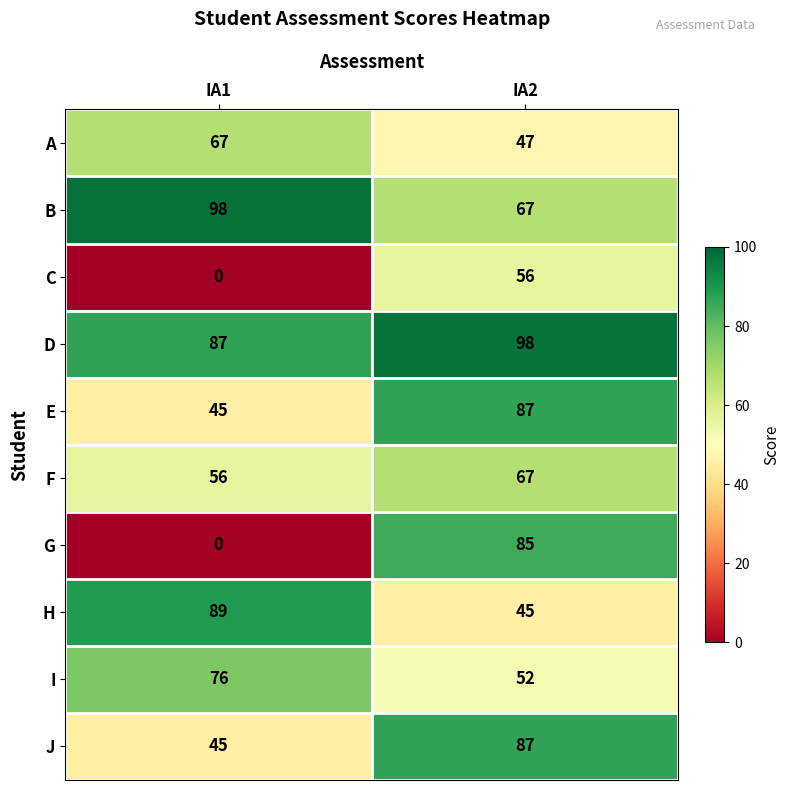

Reading right to left, list all the values displayed in this chart.

A: 47	67
B: 67	98
C: 56	0
D: 98	87
E: 87	45
F: 67	56
G: 85	0
H: 45	89
I: 52	76
J: 87	45